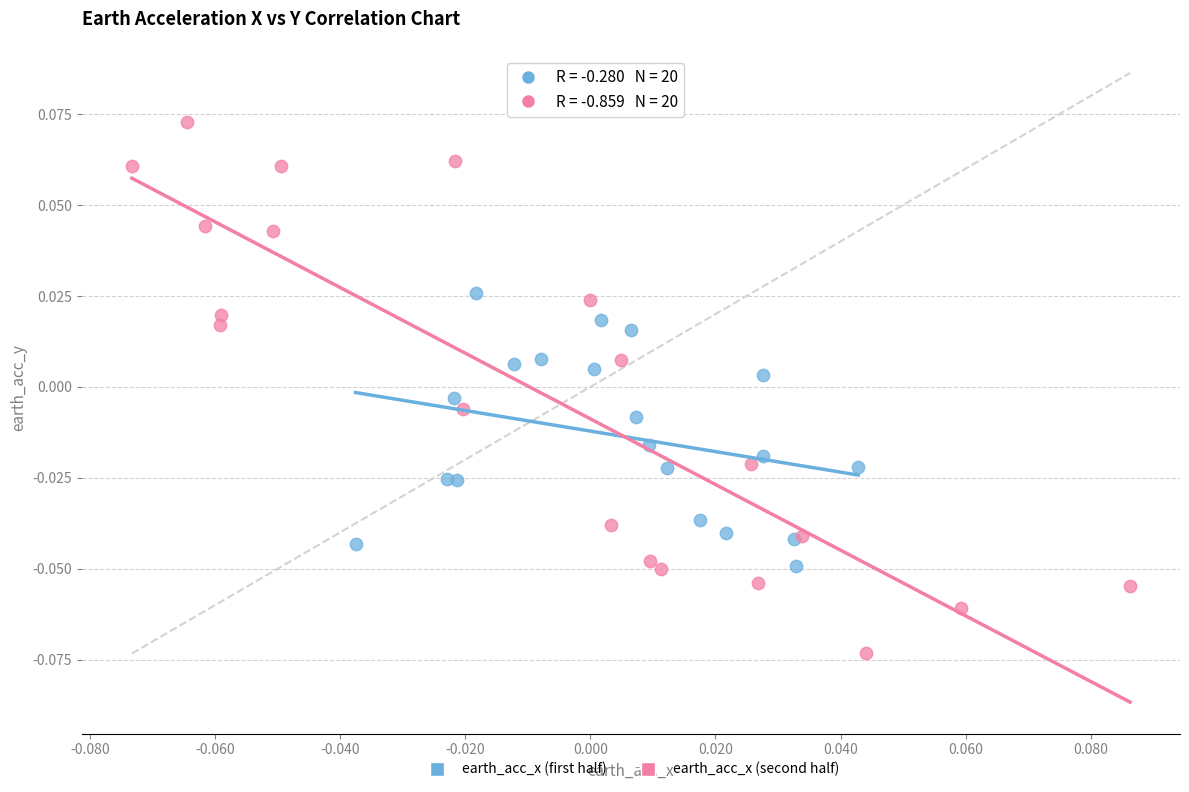

What are all the series names shown in the legend?

earth_acc_x (first half), earth_acc_x (second half)